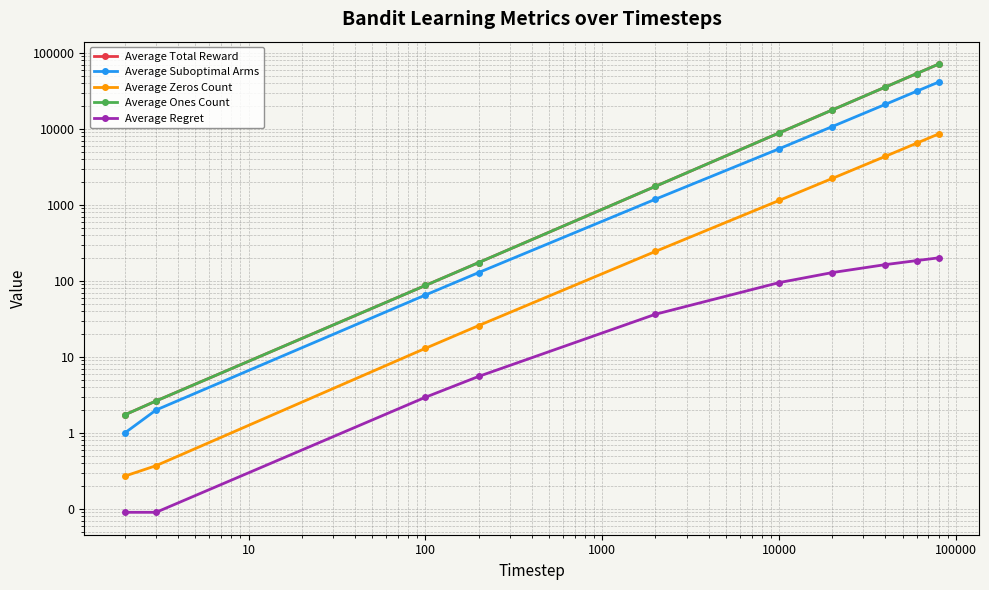

Rank the series by their maximum value, from highest to lowest.

Average Total Reward, Average Ones Count, Average Suboptimal Arms, Average Zeros Count, Average Regret